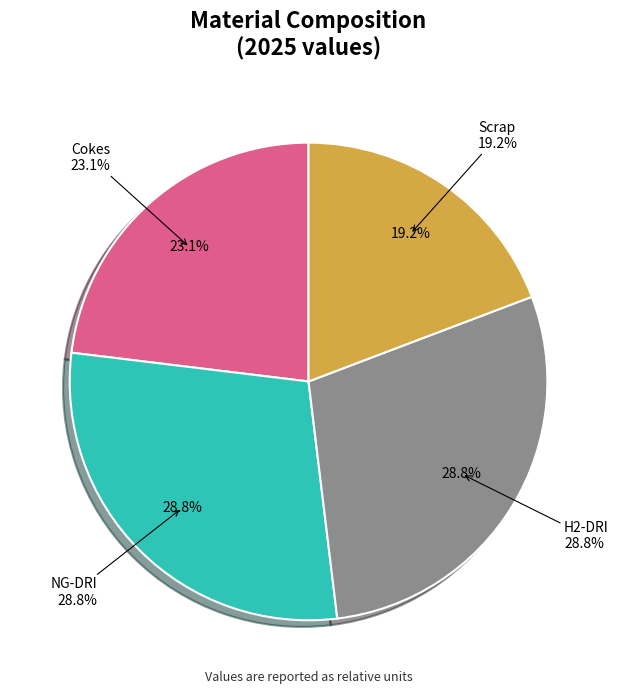

To the nearest percent, what percentage of the pie is Scrap?

19%